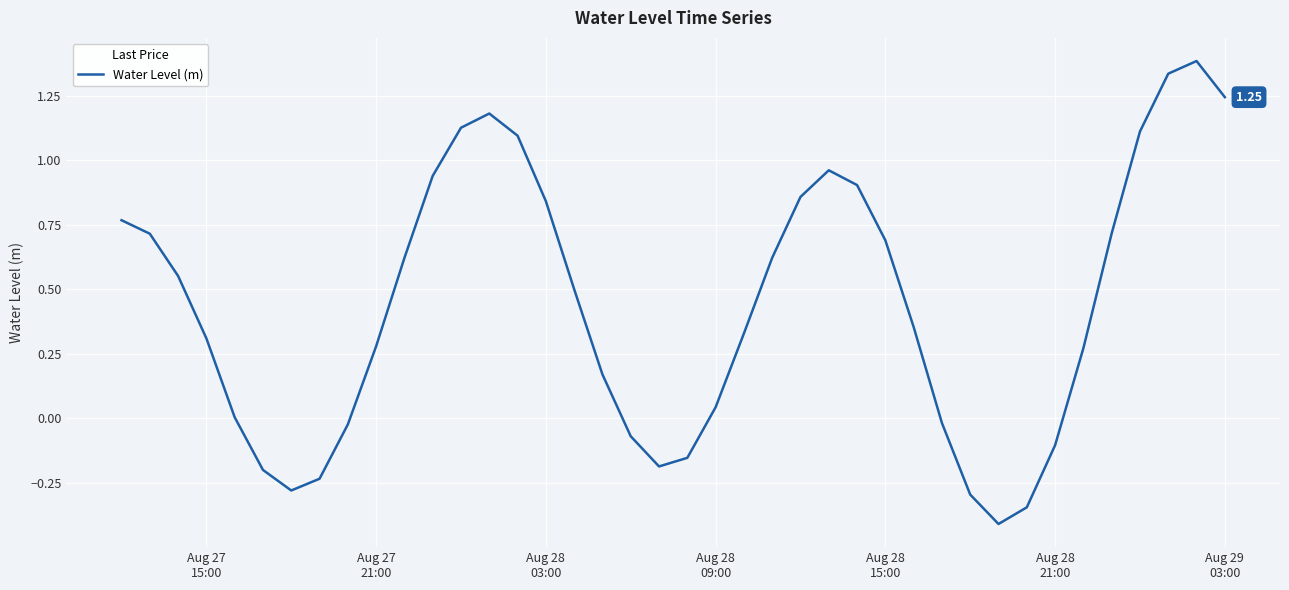

What is the difference between the maximum and minimum values?

1.8